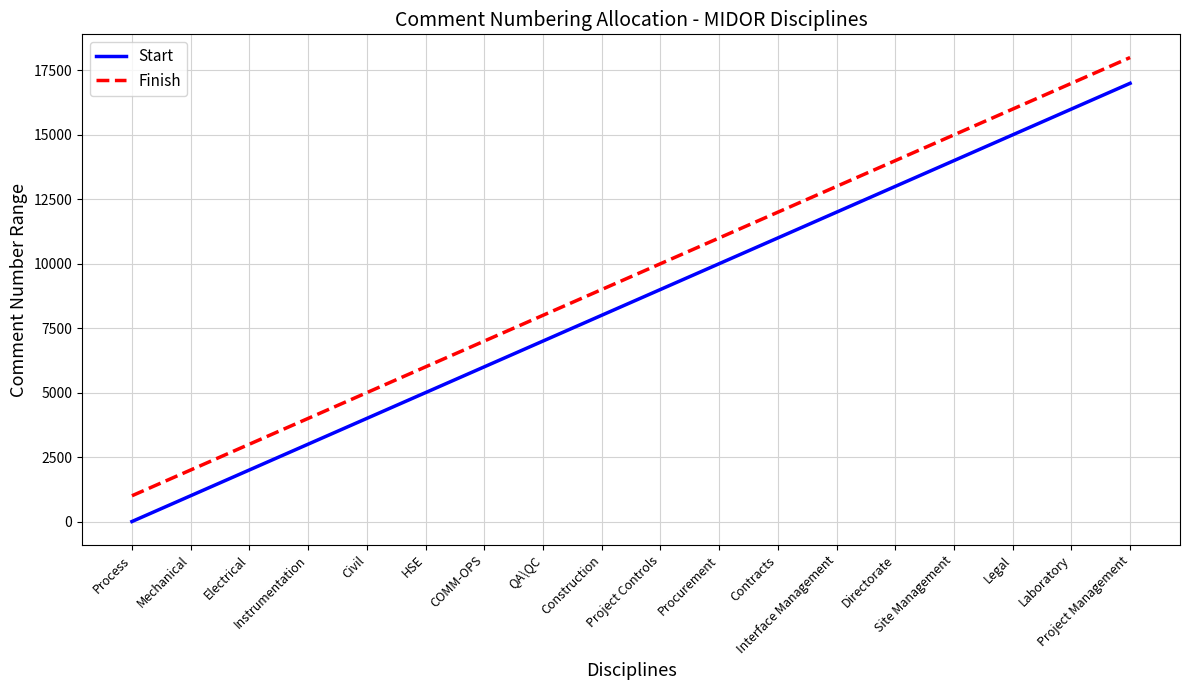

True or false: Start and Finish intersect in this chart.

False